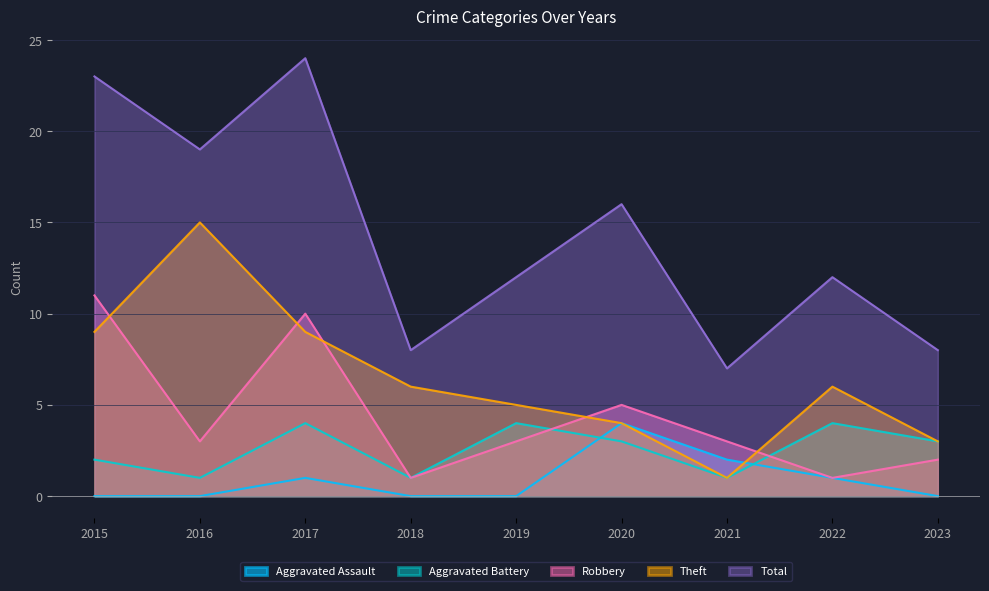

At which category does the chart reach its minimum across all series?

2015